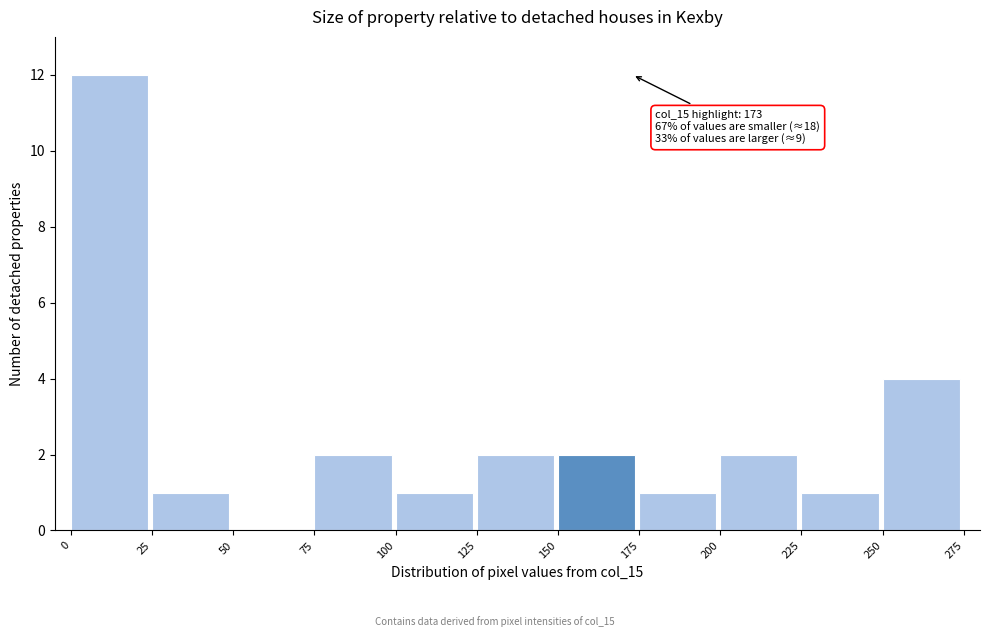

Which range on the x-axis has the tallest bar?

0 to 25